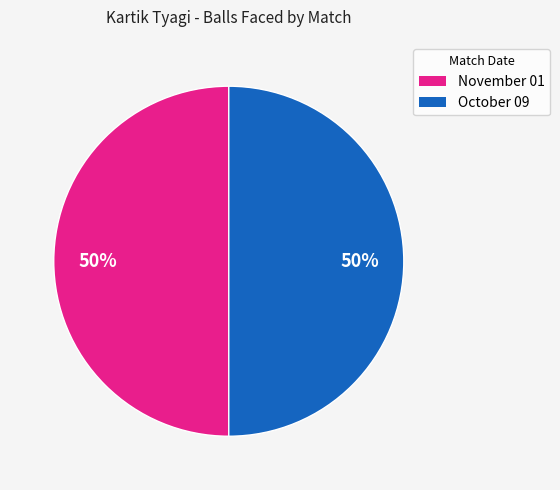

To the nearest percent, what is the average slice percentage?

50%